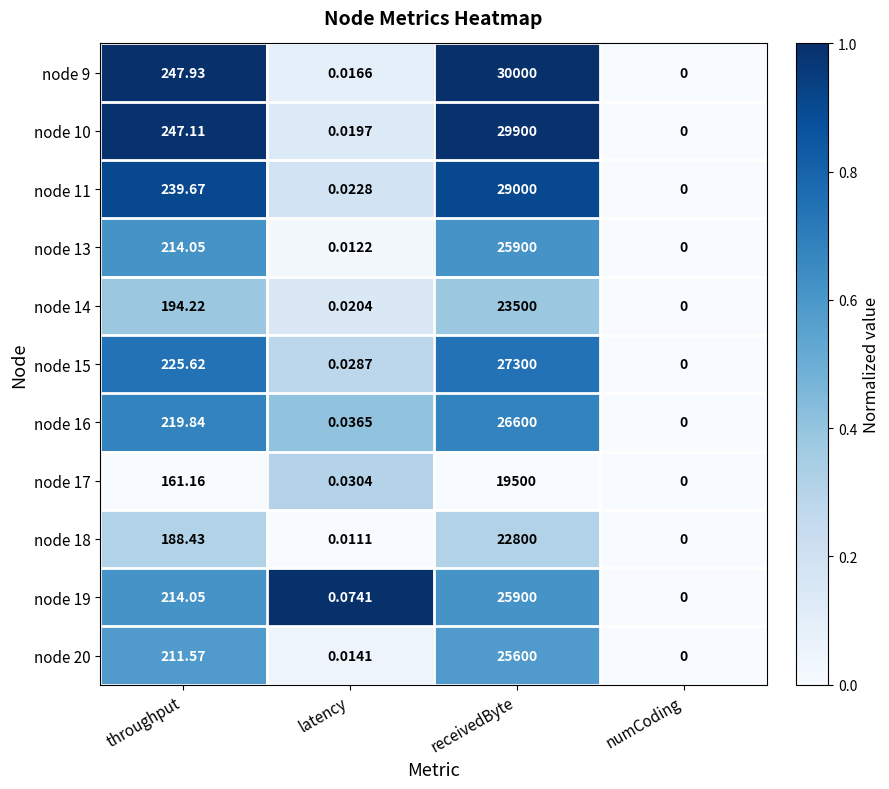

At which label does node 19 first exceed 214?

throughput